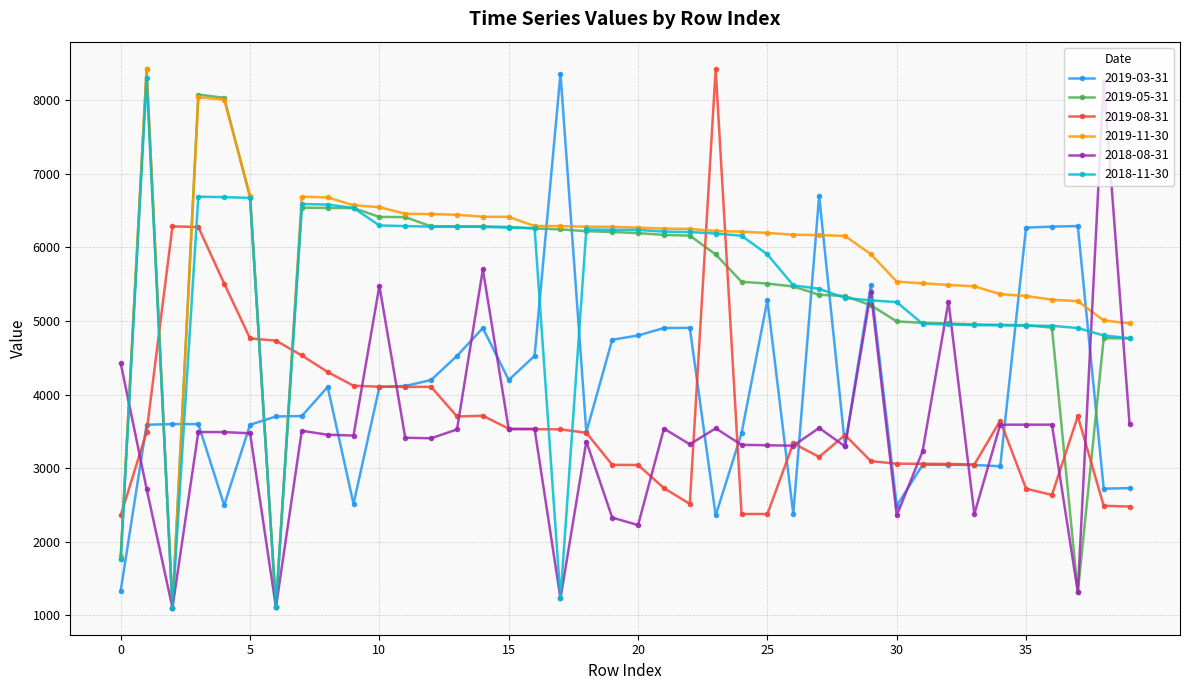

What is the value of the 2019-11-30 point at the 4th from the left?

8039